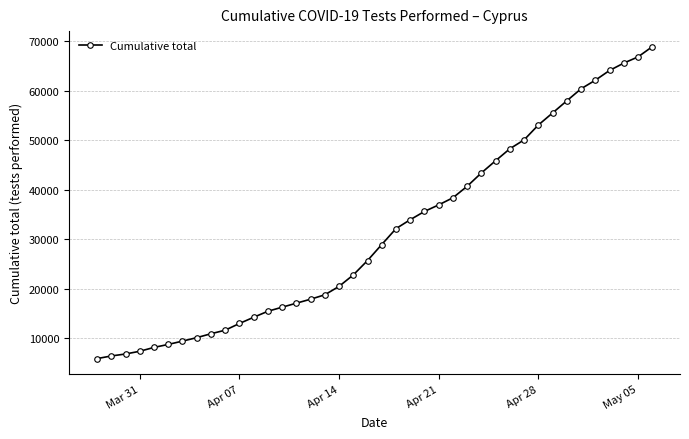

What is the value of the 23rd point from the left?

33978